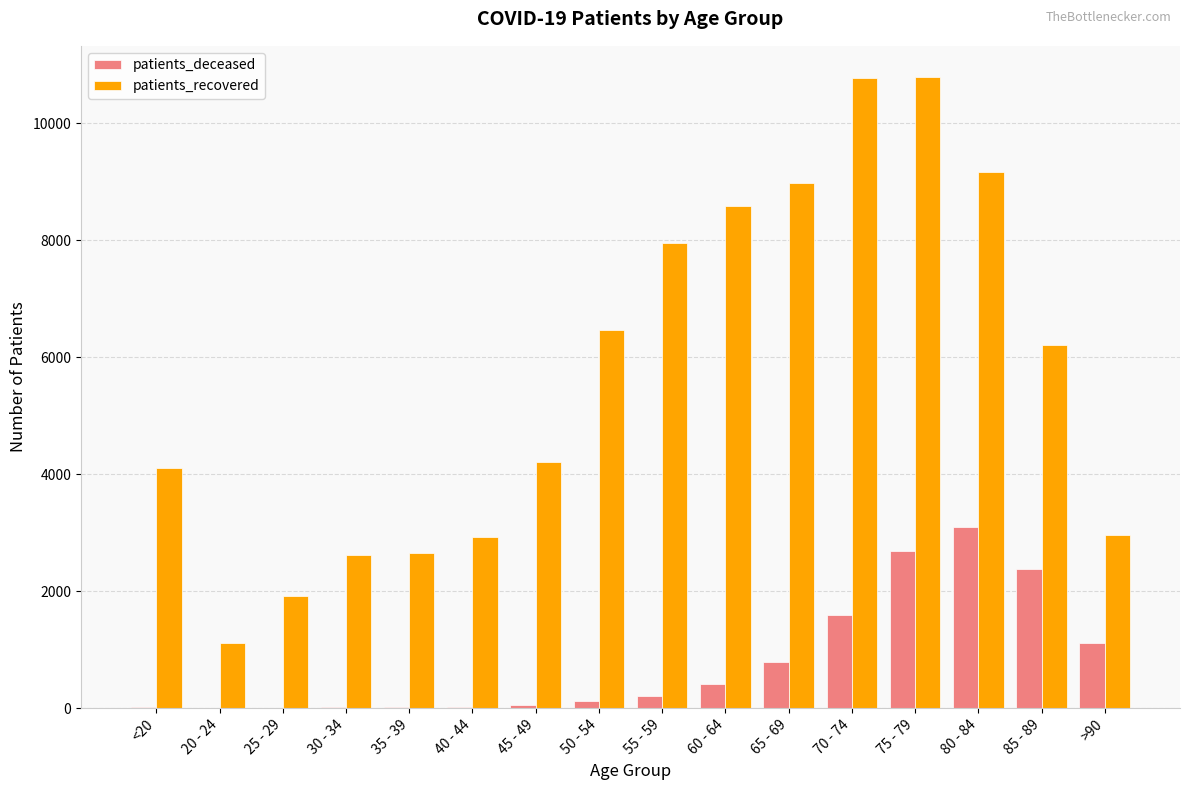

Which series has the largest total across all categories?

patients_recovered